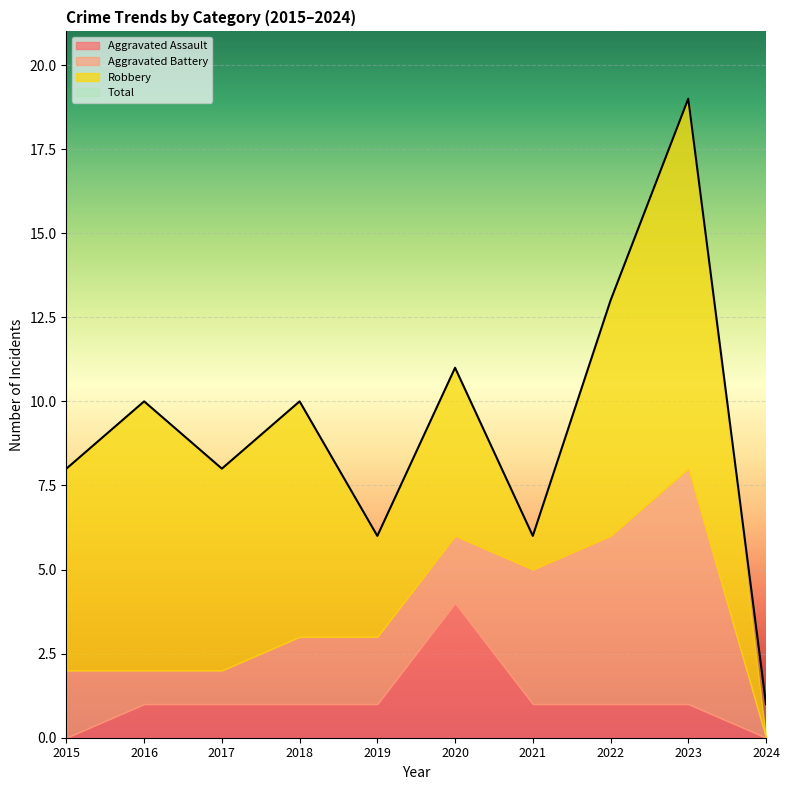

What is the highest value of the Total series?

19